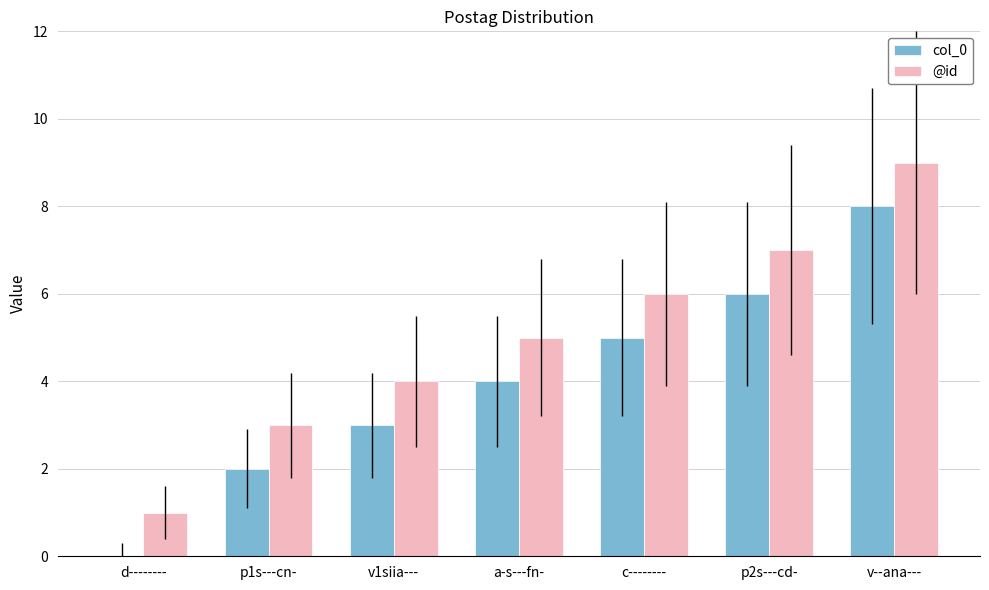

Which series has the largest total across all categories?

@id